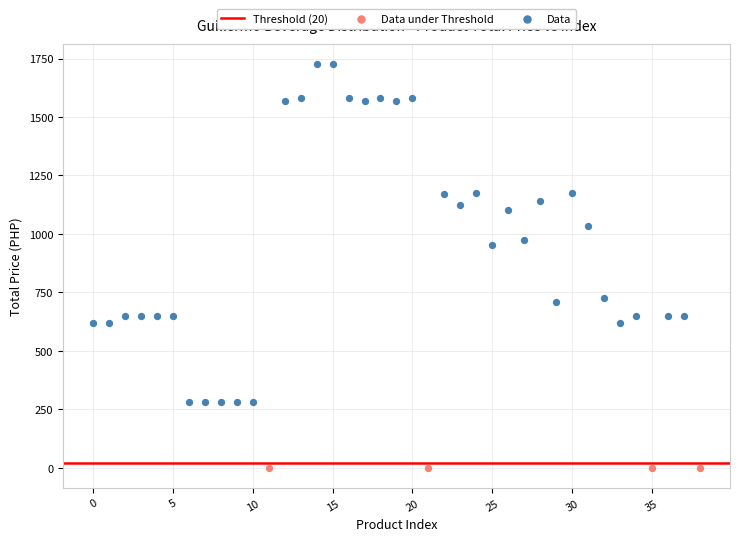

Which series contains the lowest Y value?

Data under Threshold